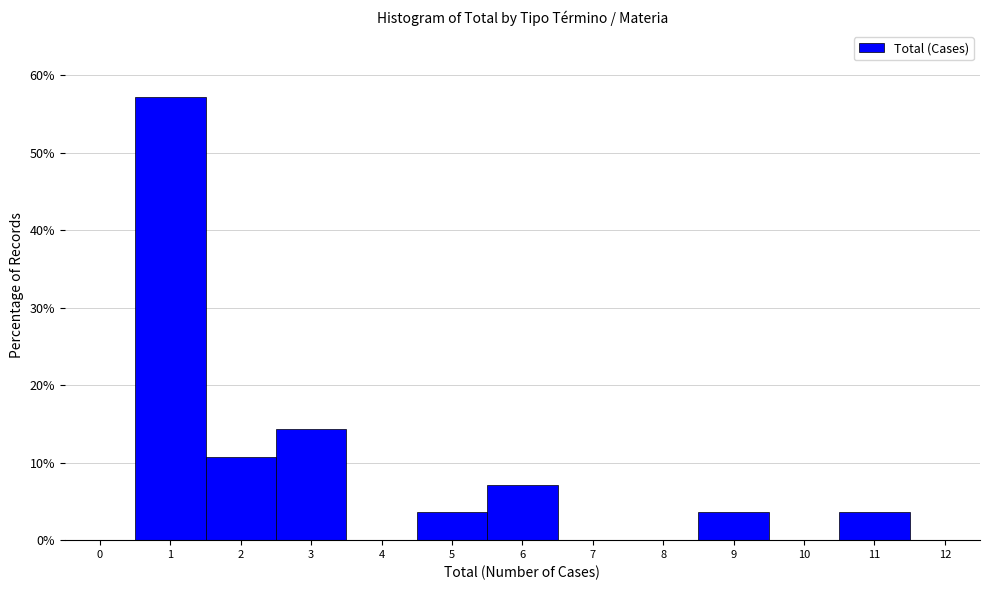

Reading left to right, transcribe this chart: for each bar, give the range it covers on the x-axis and its height. The values are not printed on the chart, so give them approximately, as read against the axis.

-0.5 to 0.5: 0
0.5 to 1.5: 57
1.5 to 2.5: 11
2.5 to 3.5: 14
3.5 to 4.5: 0
4.5 to 5.5: 4
5.5 to 6.5: 7
6.5 to 7.5: 0
7.5 to 8.5: 0
8.5 to 9.5: 4
9.5 to 10.5: 0
10.5 to 11.5: 4